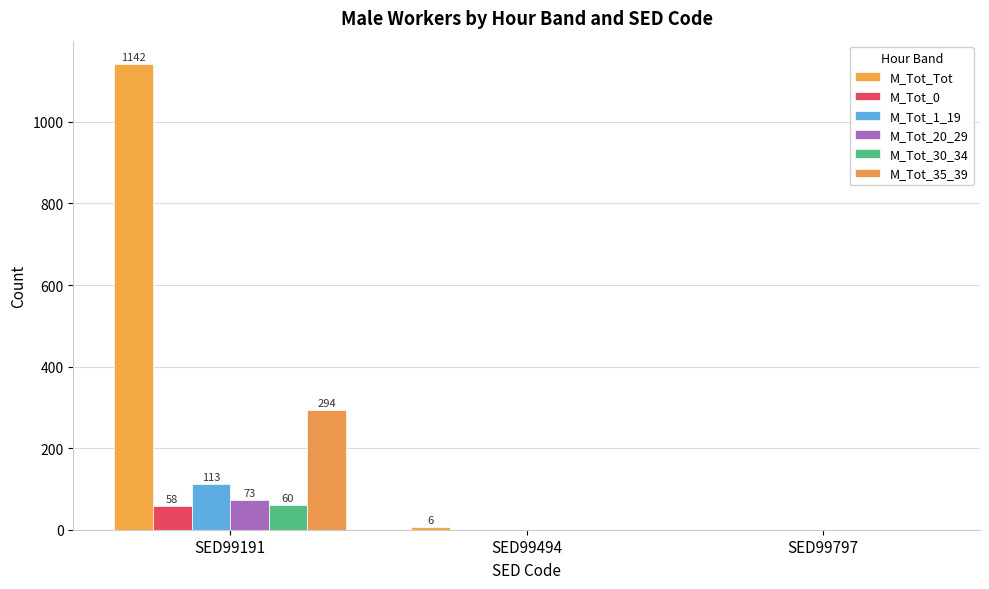

Reading left to right, list all the values displayed in this chart.

M_Tot_Tot: 1142	6	0
M_Tot_0: 58	0	0
M_Tot_1_19: 113	0	0
M_Tot_20_29: 73	0	0
M_Tot_30_34: 60	0	0
M_Tot_35_39: 294	0	0